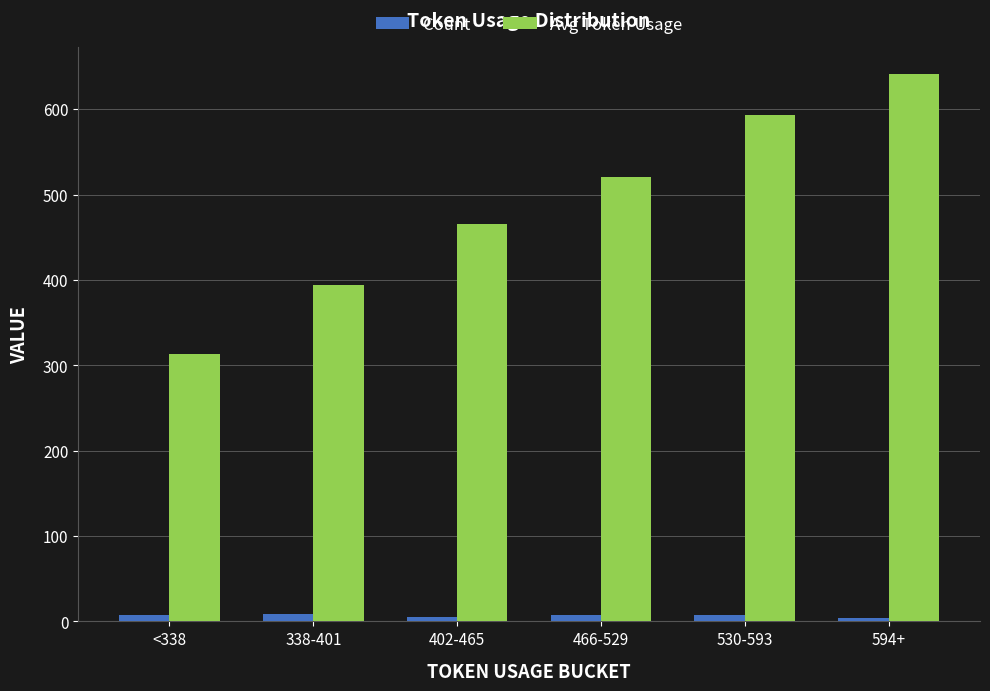

What is the average value of the Count series?

7